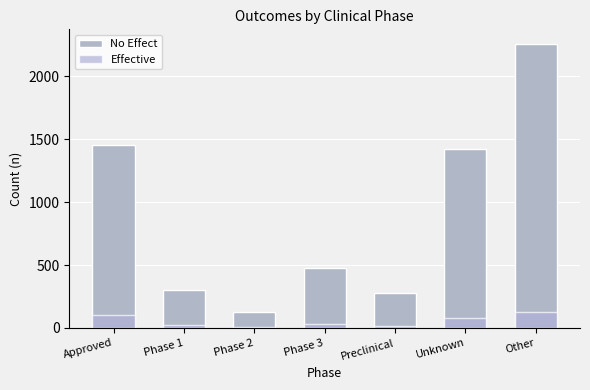

At which category is the sum across all series the highest?

Other